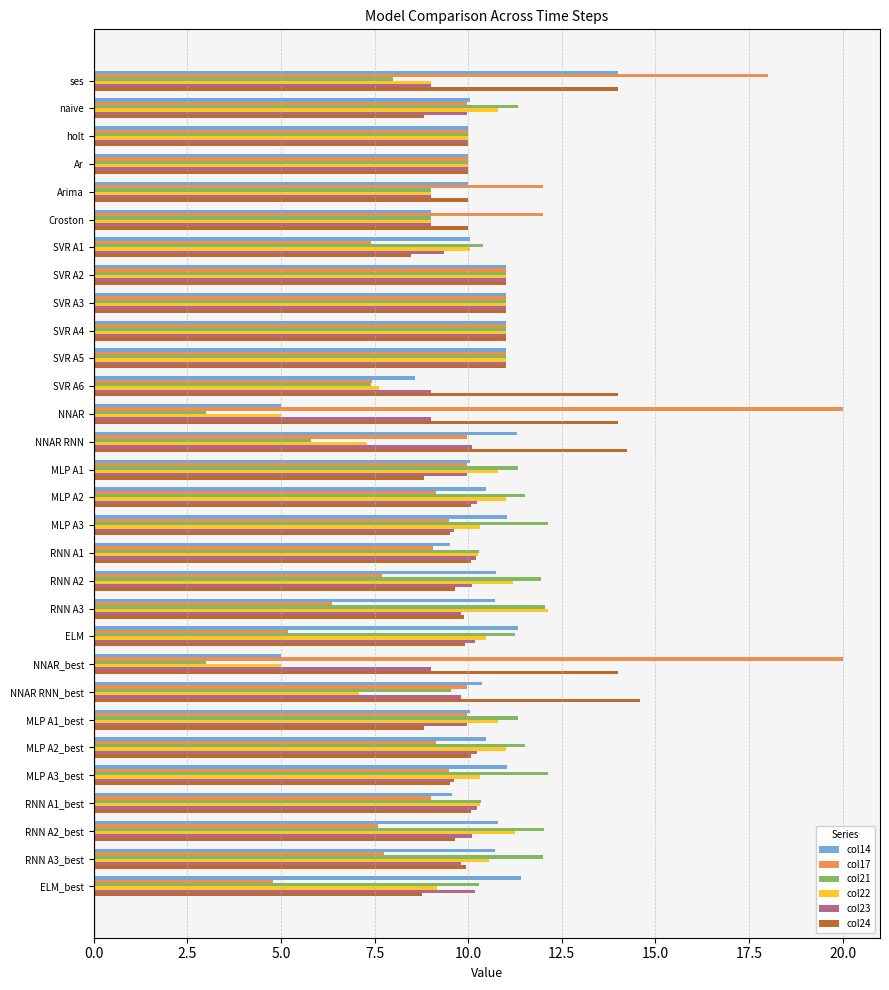

What is the lowest value of the col17 series?

4.8